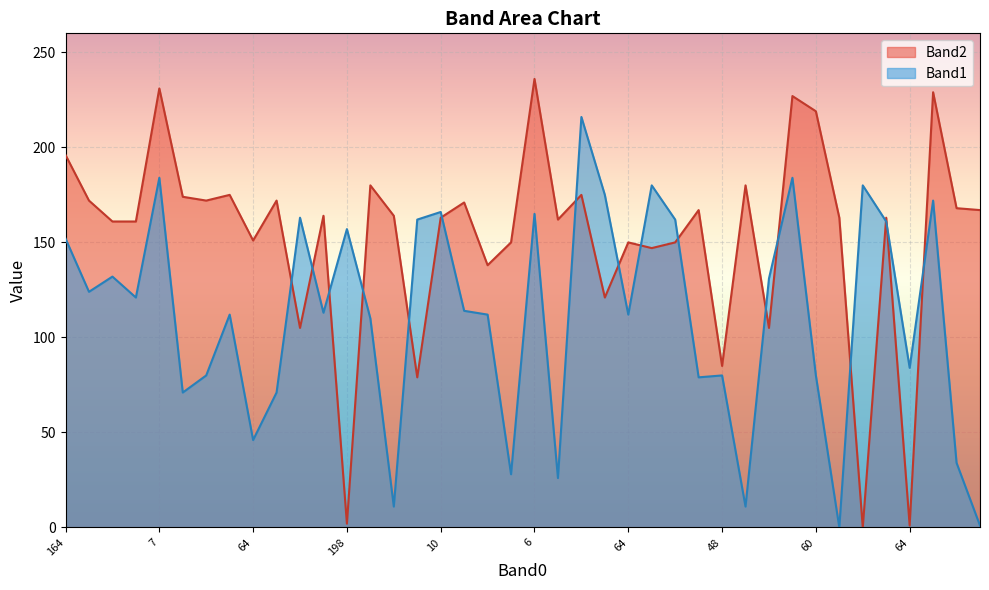

What is the value of the Band1 point at the 36th from the left?

161